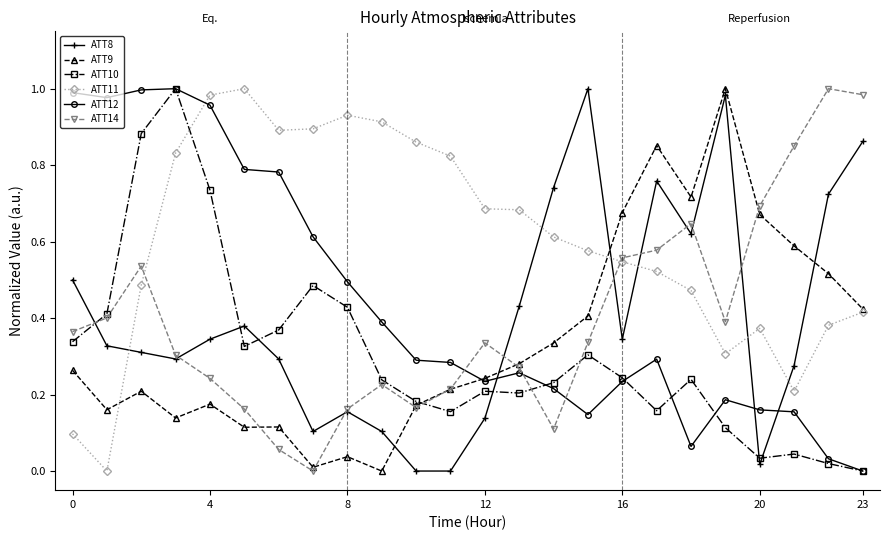

Which series has the largest total across all categories?

ATT11